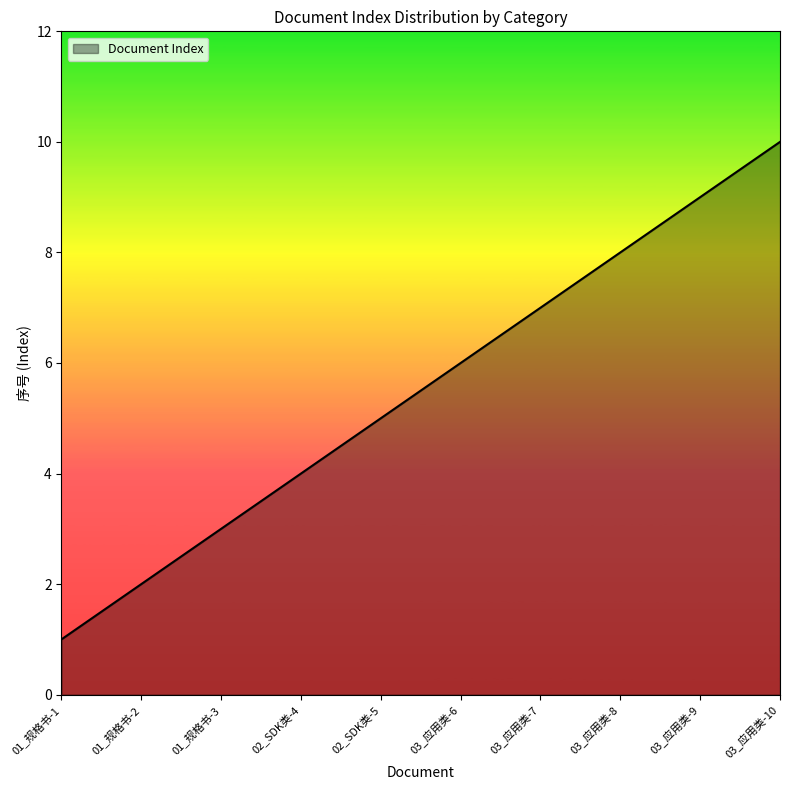

Does the chart have visible grid lines?

No